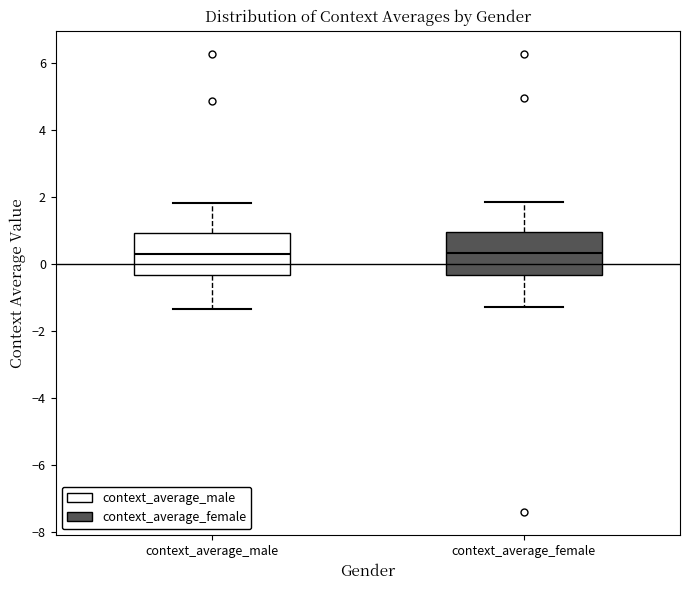

Where does the lower whisker of the box for context_average_female end on the y-axis? The values are not printed on the chart, so give them approximately, as read against the axis.

-1.2